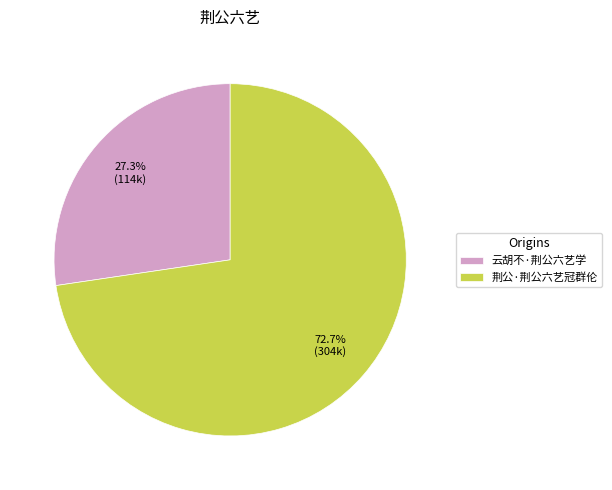

What percentage is the 荆公·荆公六艺冠群伦 slice, to the nearest percent?

73%